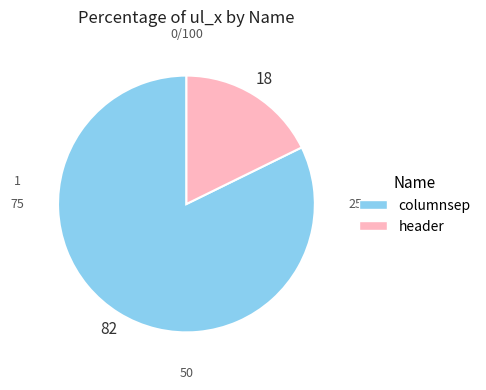

Count the number of slices in the pie.

2